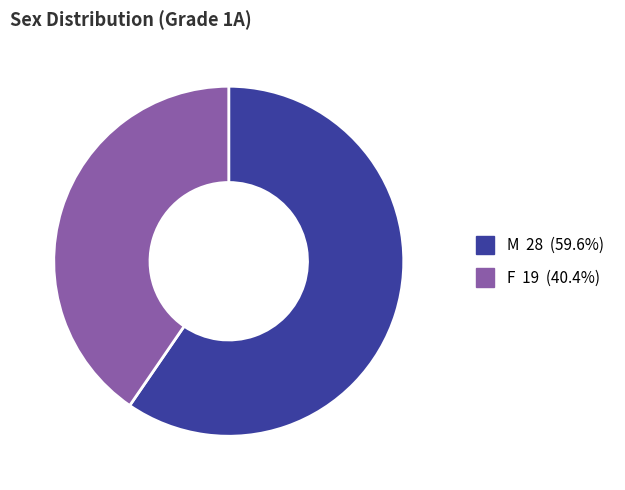

Does M represent more than half of the total?

Yes